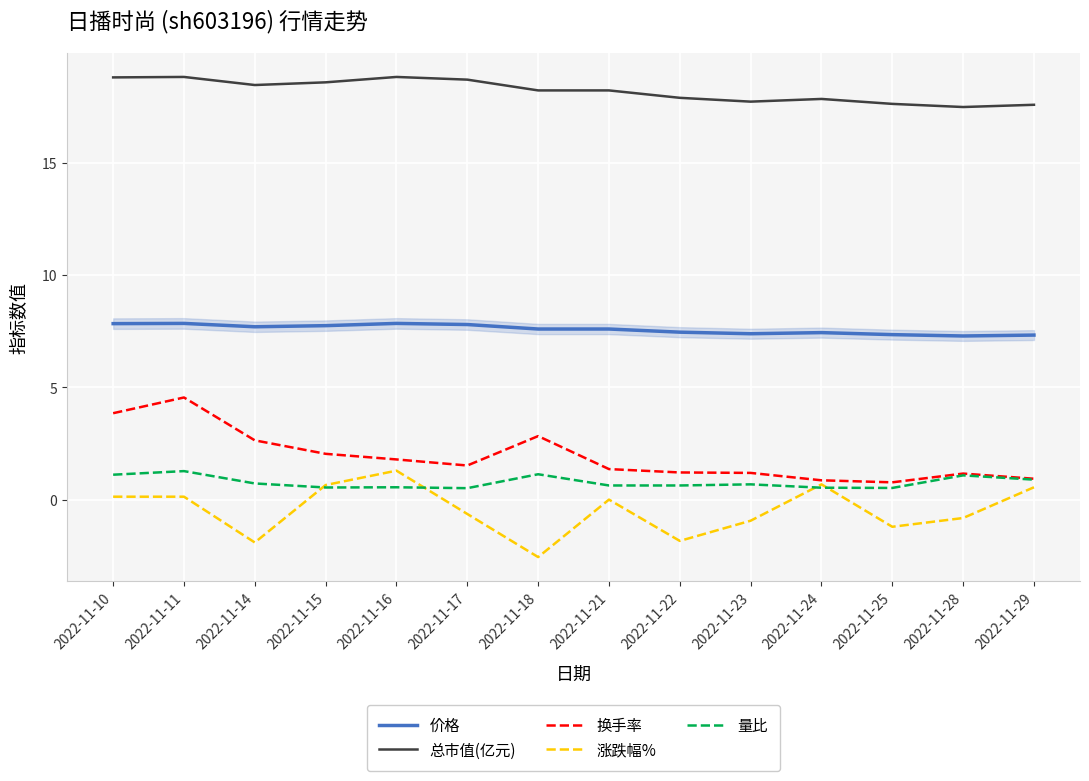

What is the difference between the highest and lowest values at 2022-11-29?

17.0